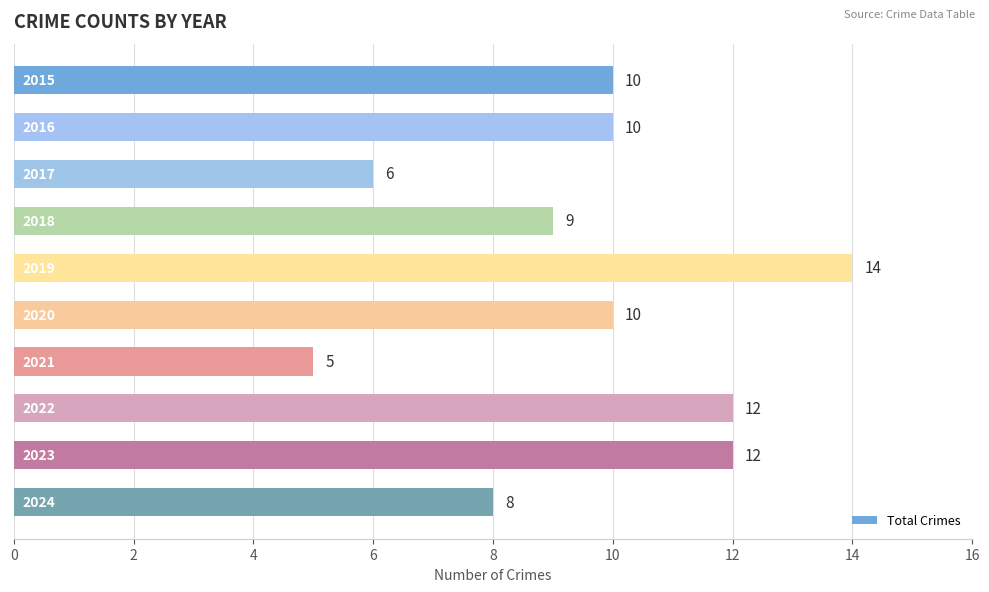

How many values are between 8 and 12?

7